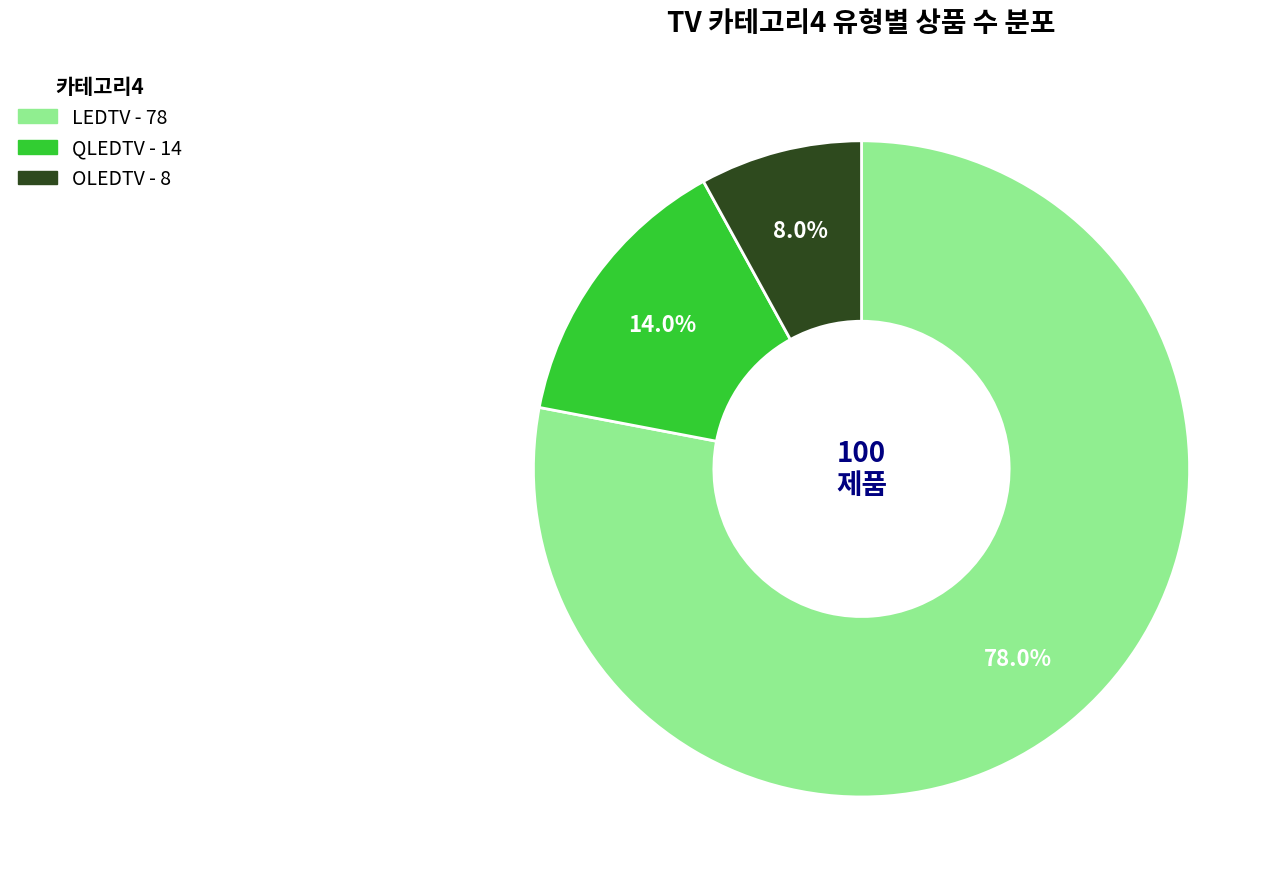

Does LEDTV account for over 50% of the chart?

Yes